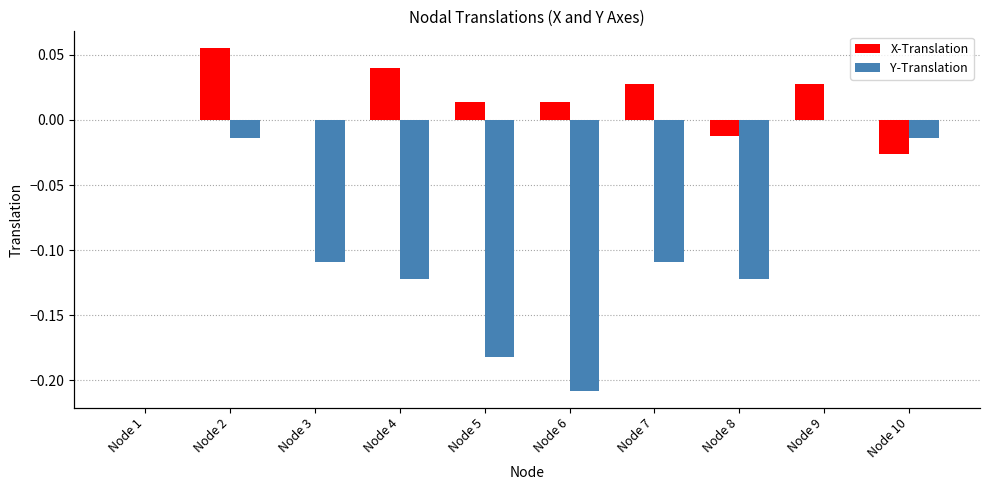

Which series has the largest range (max minus min)?

Y-Translation